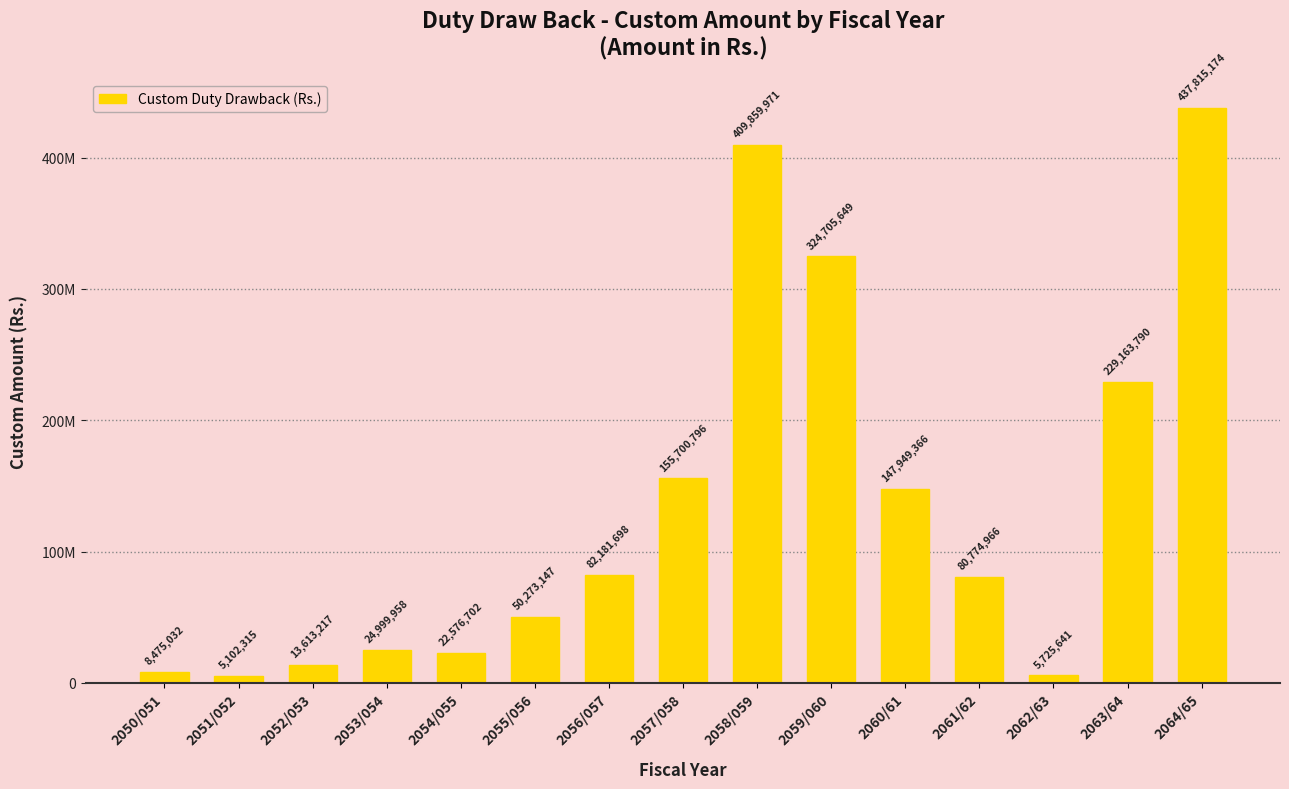

Which label corresponds to the smallest value in the chart?

2051/052